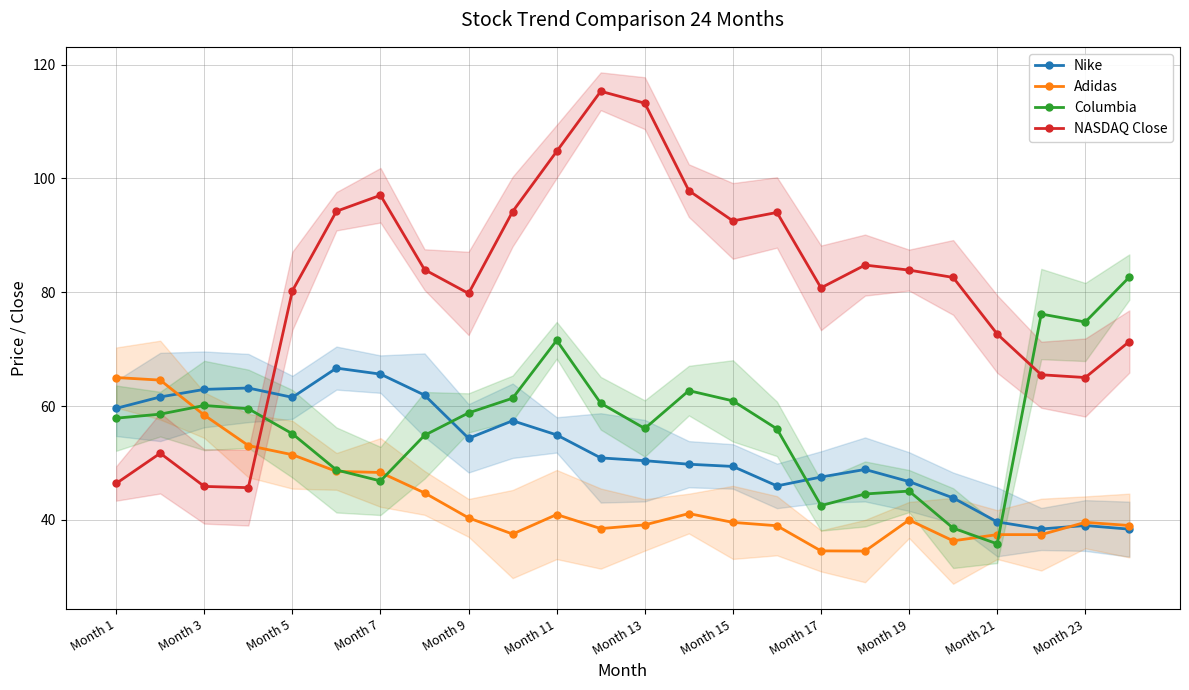

What is the lowest value of the NASDAQ Close series?

45.6